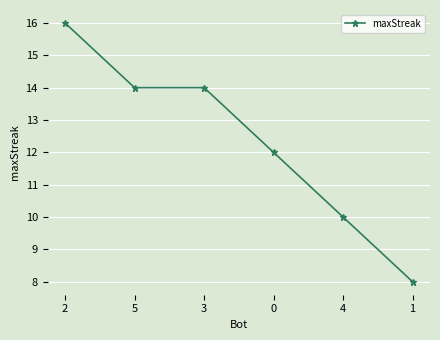

What is the minimum value shown in the chart?

8